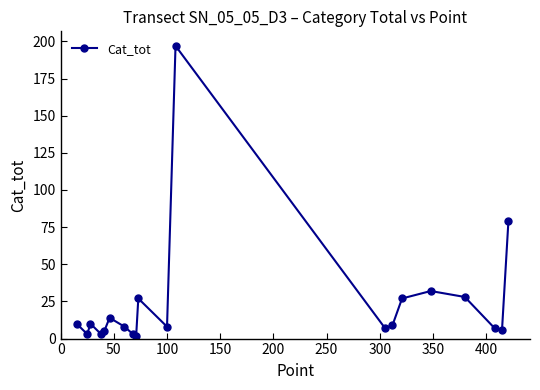

Reading left to right, extract all data points from this chart.

10	3	10	3	5	14	8	3	2	27	8	197	7	9	27	32	28	7	6	79